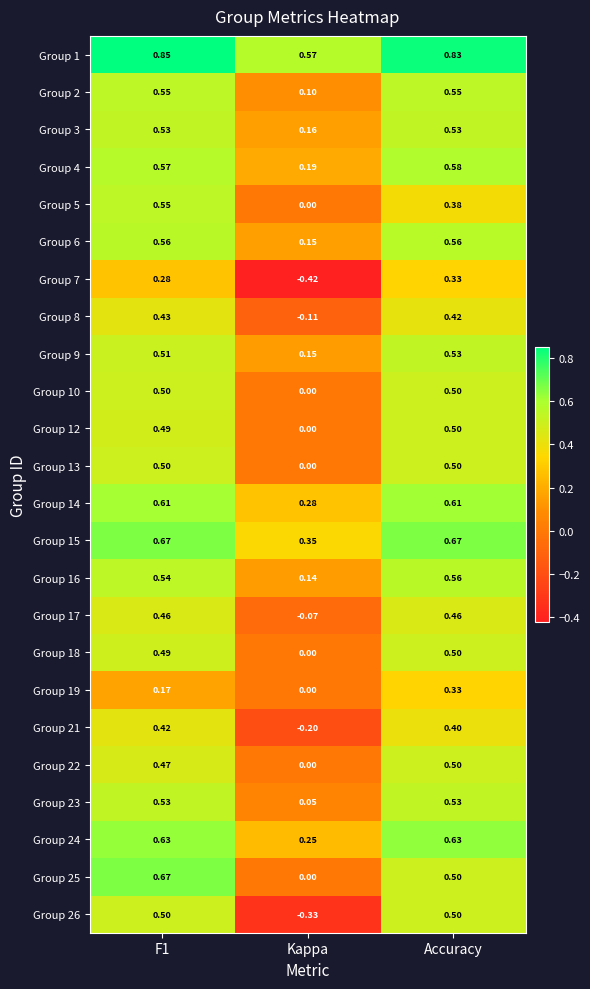

Is the value of Group 17 at Accuracy greater than the value of Group 3 at Accuracy?

No